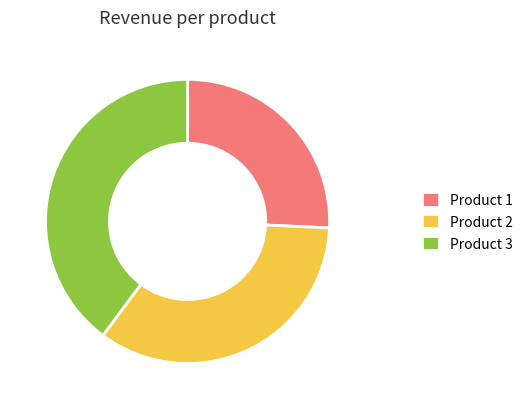

What is the ratio of the value at Product 3 to the value at Product 2?

1.2